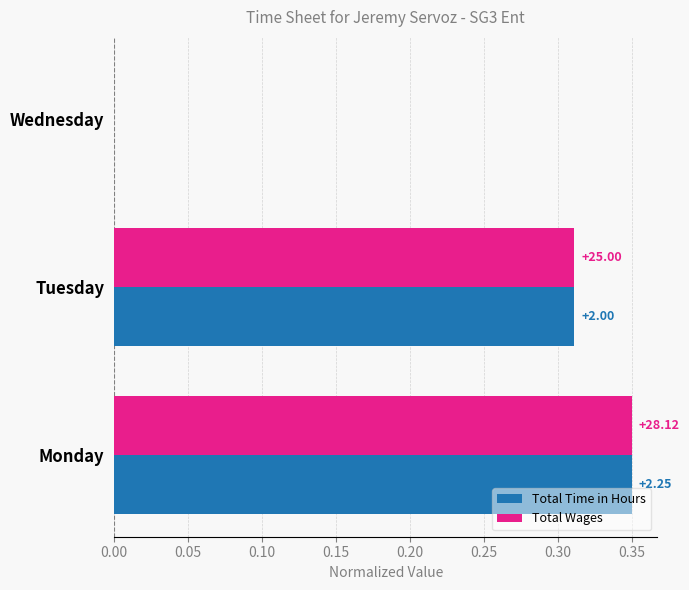

What are all the series names shown in the legend?

Total Time in Hours, Total Wages